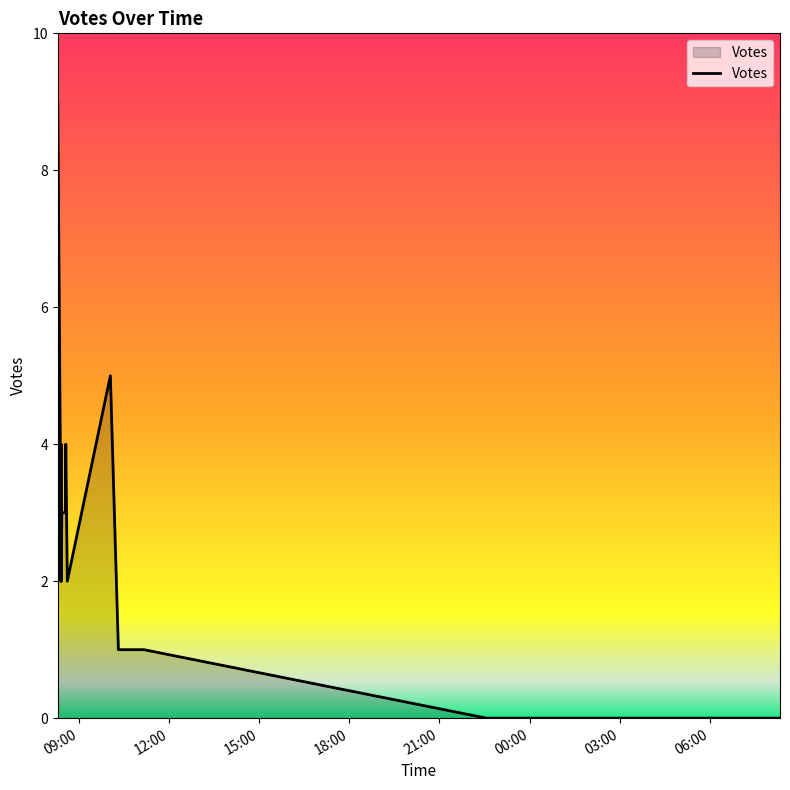

What is the sum of the values at 2019-10-11 08:24 and 2019-10-11 23:05?

2